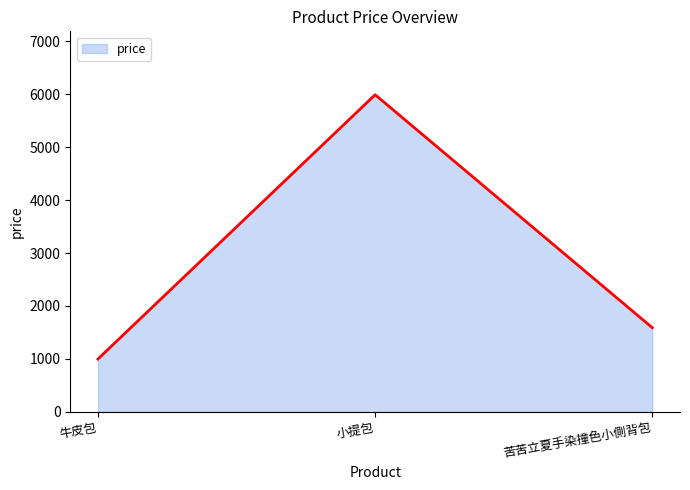

At which label is the value closest to 3494?

苦苦立夏手染撞色小側背包